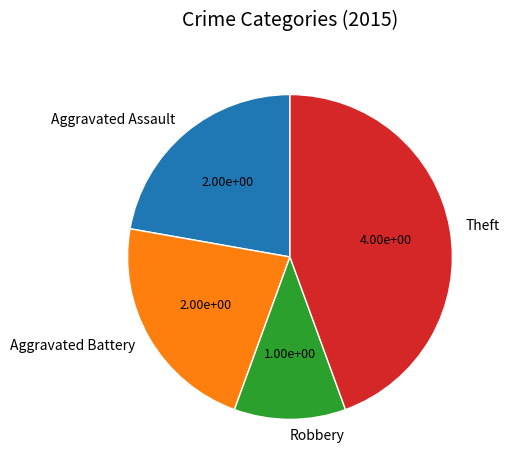

The Theft slice represents 36% of the pie. True or false?

False